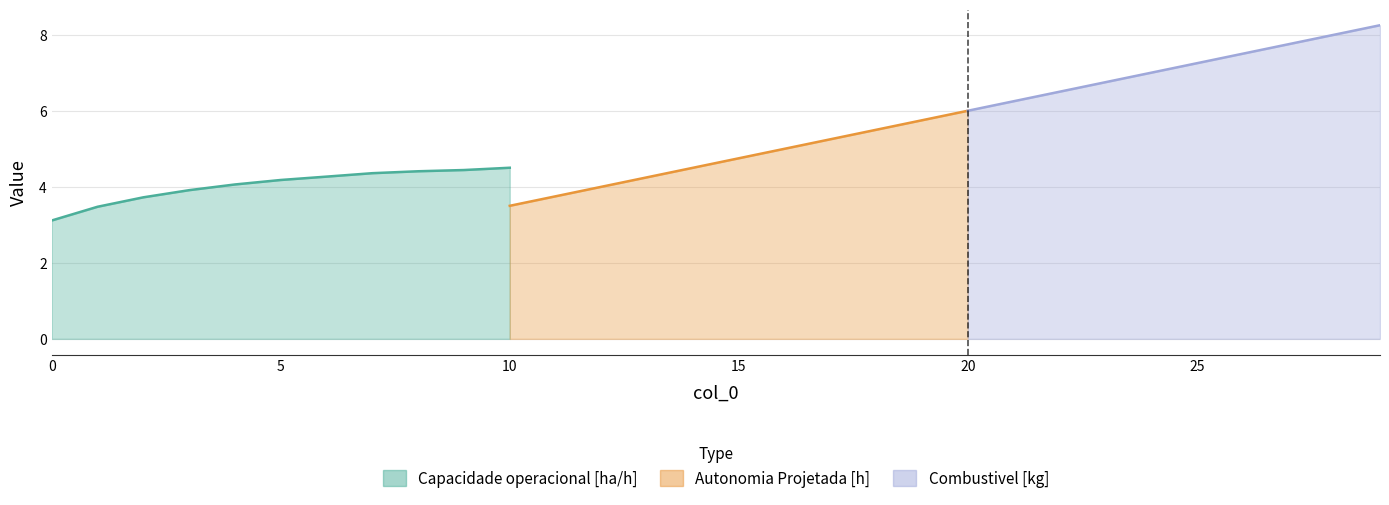

At how many categories does at least one series exceed 4?

26